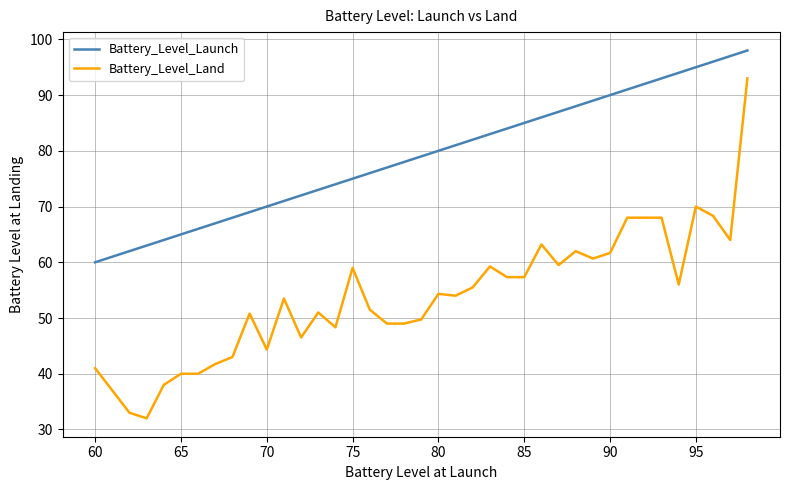

What is the difference between the maximum and minimum values in the Battery_Level_Land series?

61.0